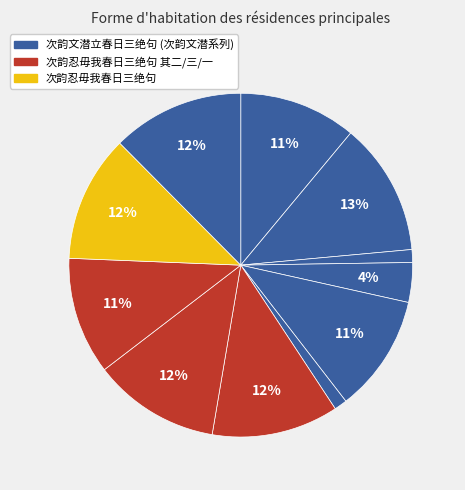

How many slices are in this pie chart?

11